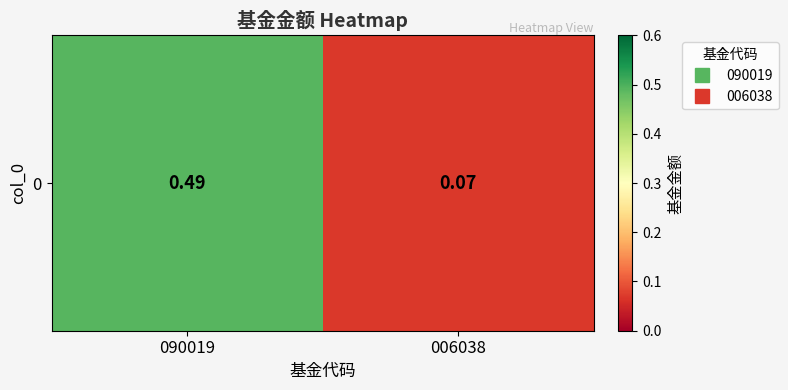

What is the sum of the values at 090019 and 006038?

0.6